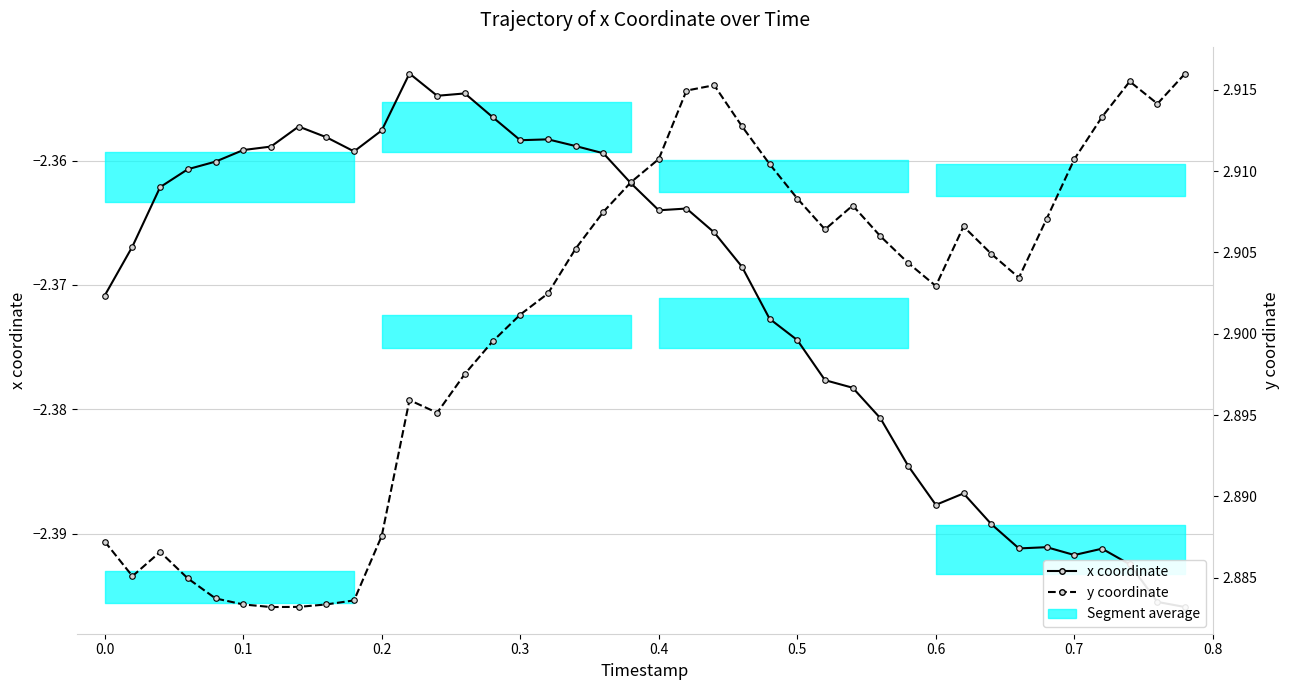

True or false: x coordinate and y coordinate cross at least once.

False